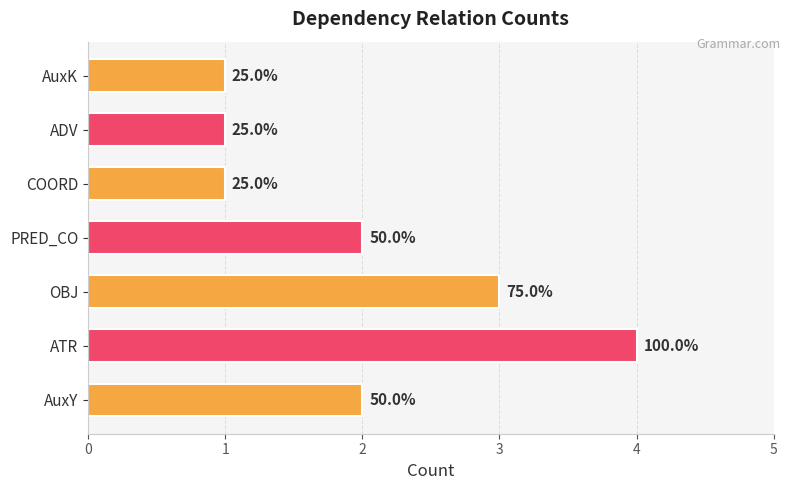

What is the difference between the values at ADV and AuxY?

1